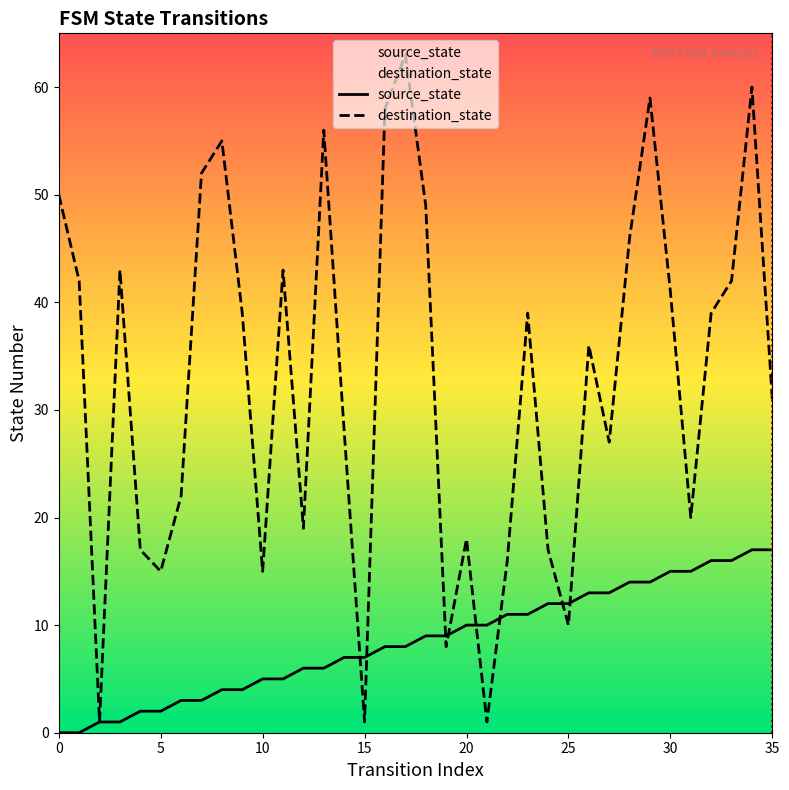

At how many categories does at least one series exceed 25?

22